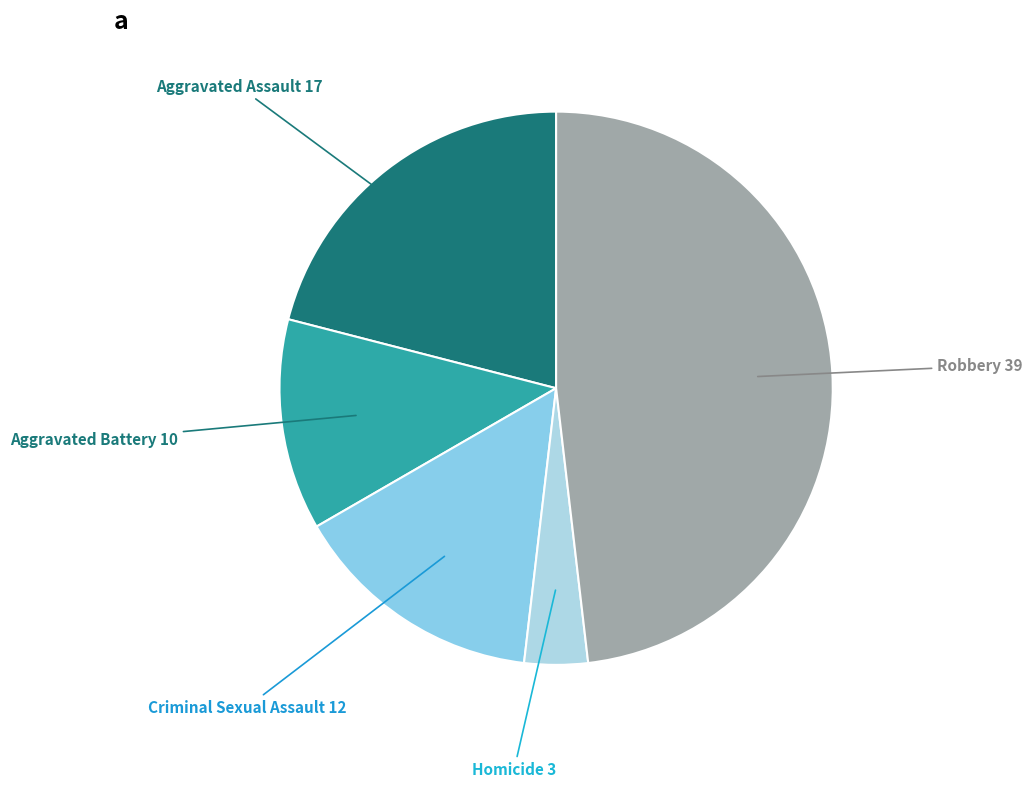

Is the sum of Robbery and Aggravated Battery greater than half?

Yes